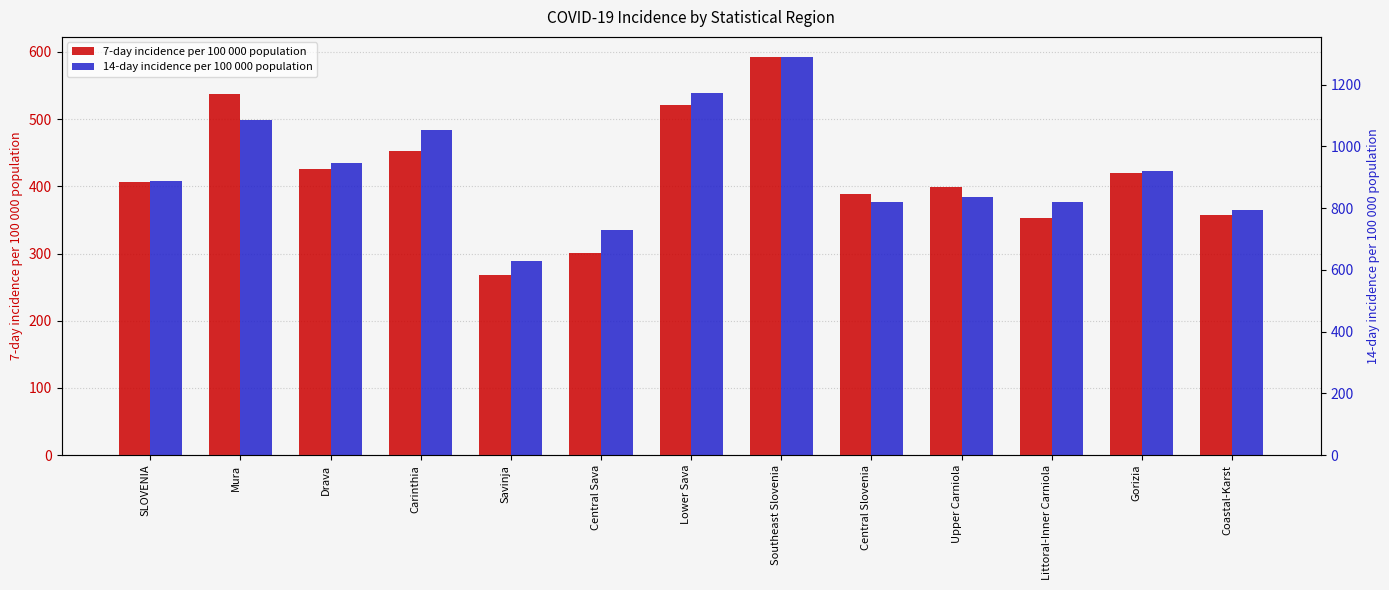

Rank the categories by 14-day incidence per 100 000 population value from lowest to highest.

Savinja, Central Sava, Coastal-Karst, Central Slovenia, Littoral-Inner Carniola, Upper Carniola, SLOVENIA, Gorizia, Drava, Carinthia, Mura, Lower Sava, Southeast Slovenia